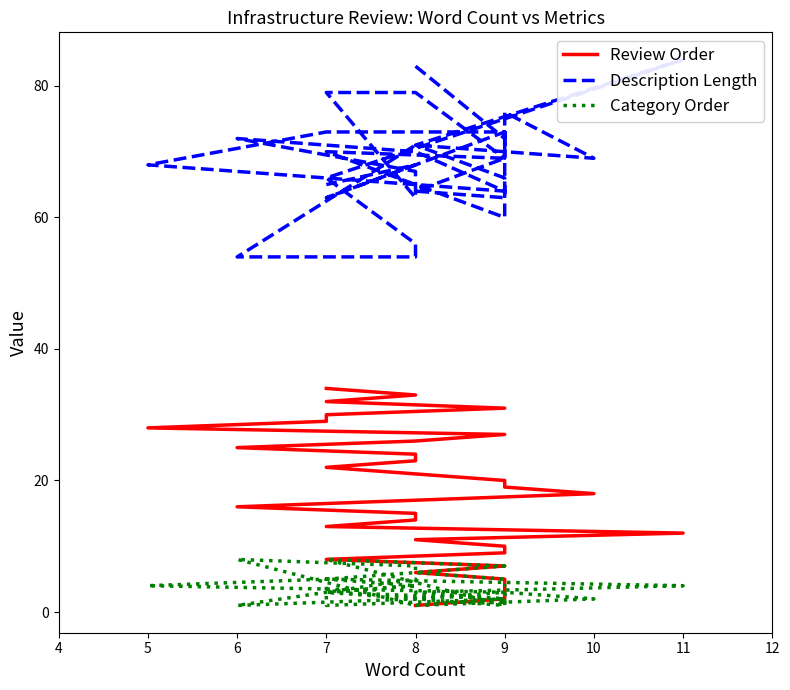

True or false: Category Order and Description Length cross at least once.

False